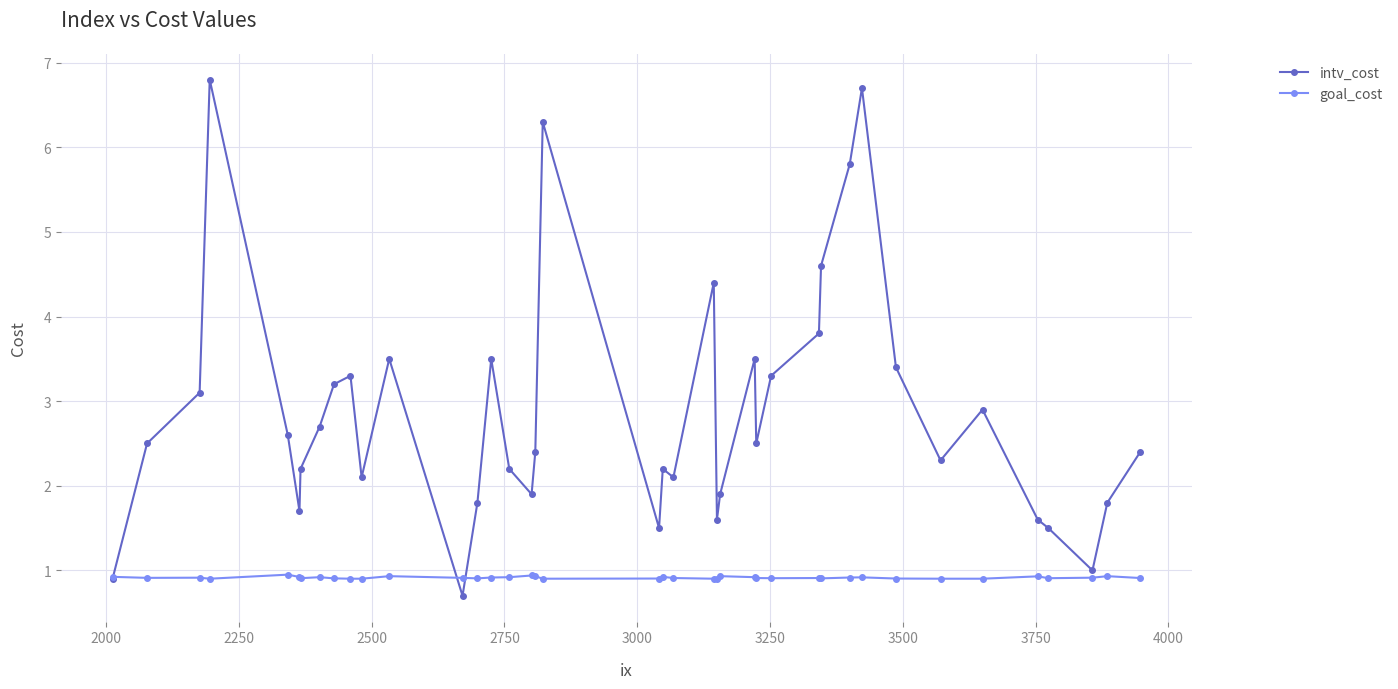

Rank the series by their maximum value, from lowest to highest.

goal_cost, intv_cost